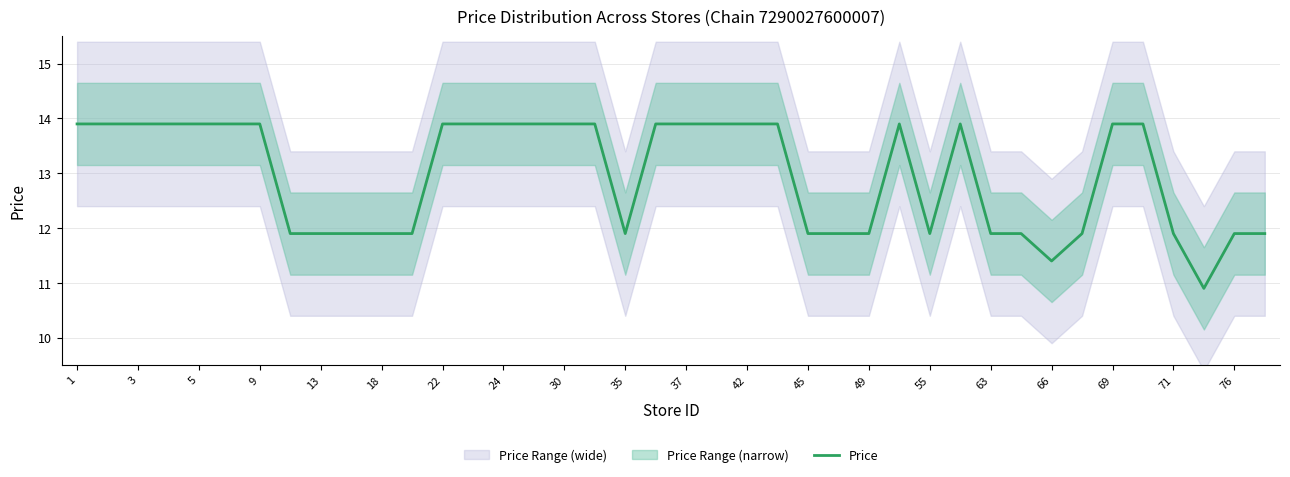

True or false: there are more than 2 points higher than both neighbors.

False